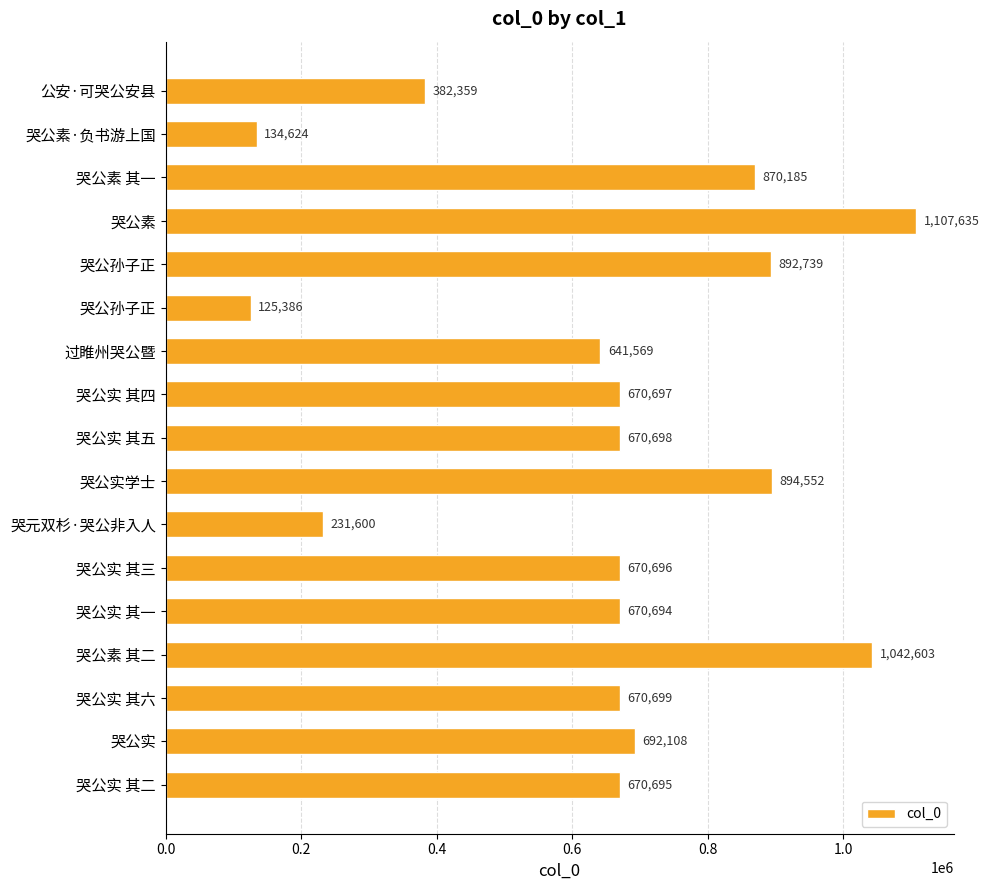

What is the difference between the maximum and minimum values?

982249